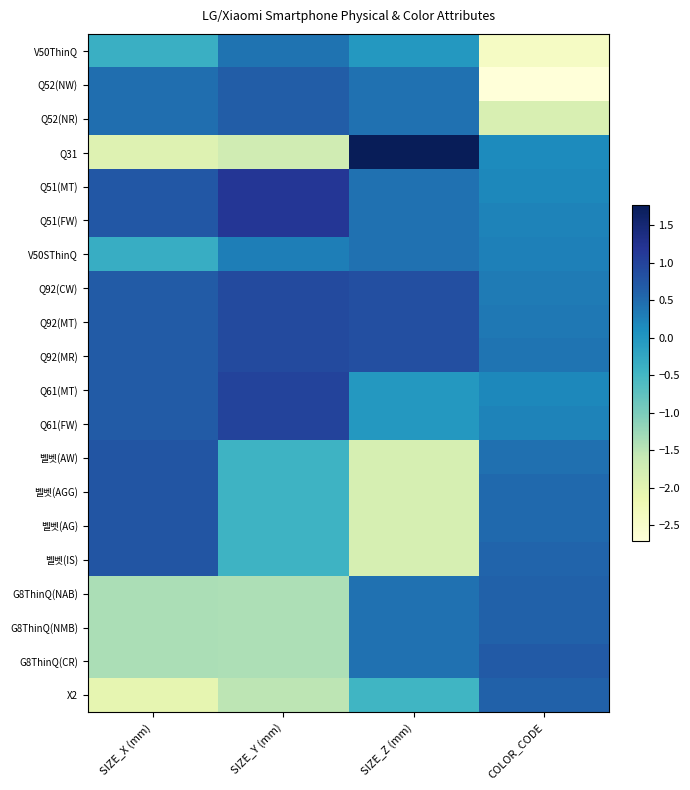

What is the spread (max minus min) of values at COLOR_CODE?

3.4